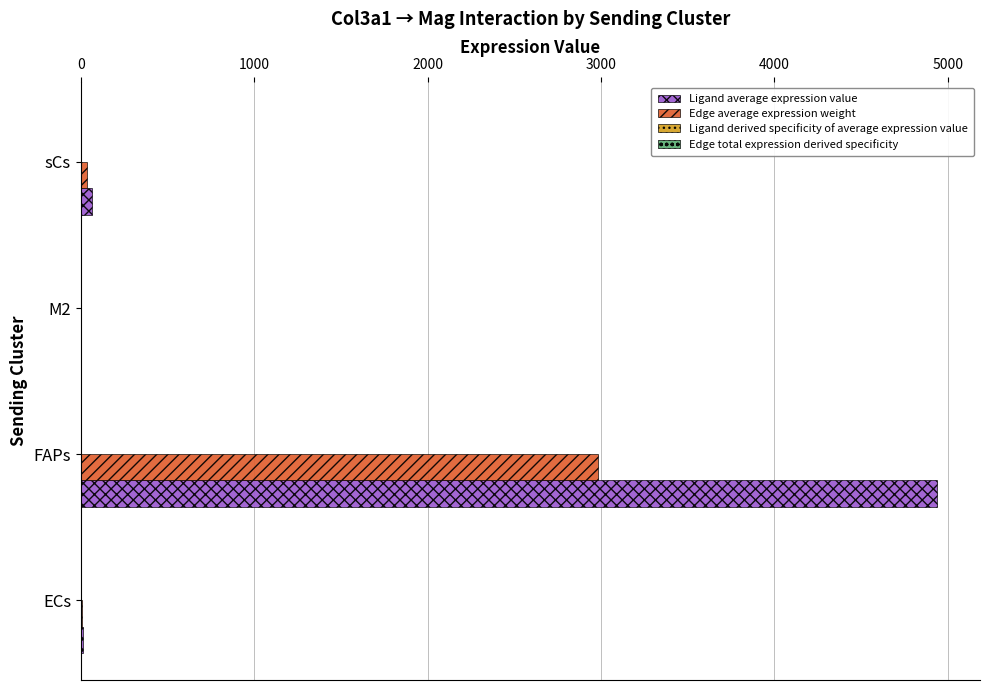

Which label corresponds to the largest value in the chart?

FAPs